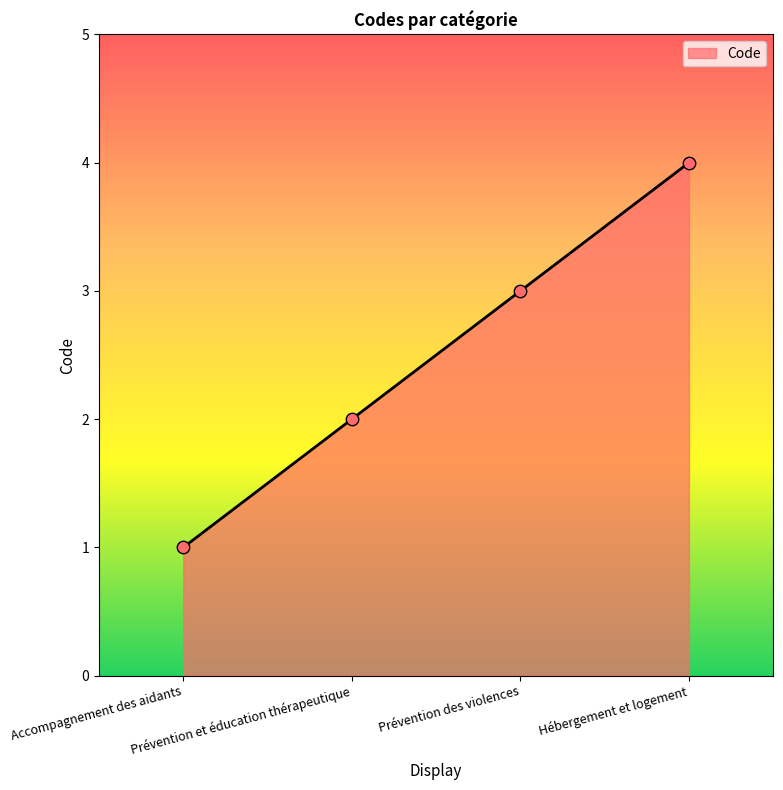

What is the change in value from Prévention et éducation thérapeutique to Prévention des violences?

+1